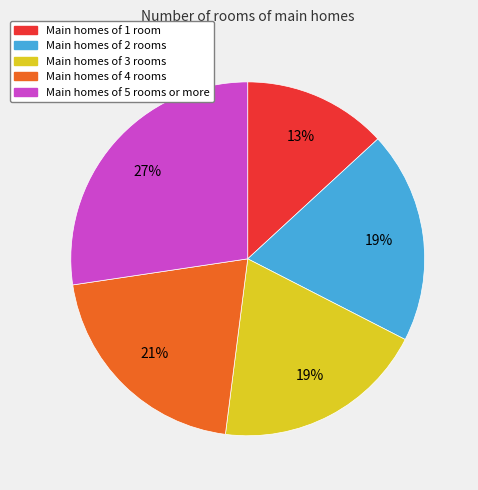

To the nearest percent, what is the difference between the largest and smallest slice percentages?

14%